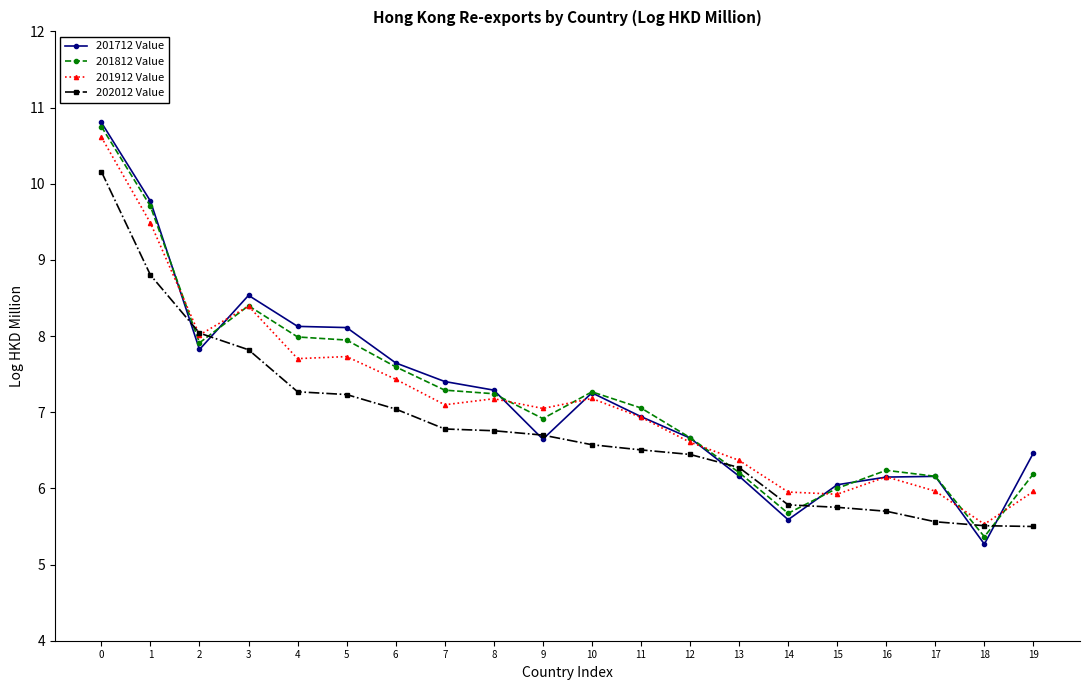

What is the difference between the second highest and second lowest values in the 202012 Value series?

3.3